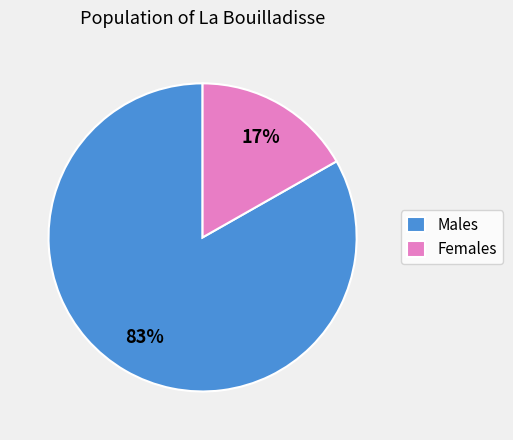

Which category has the smallest portion of the pie?

Females